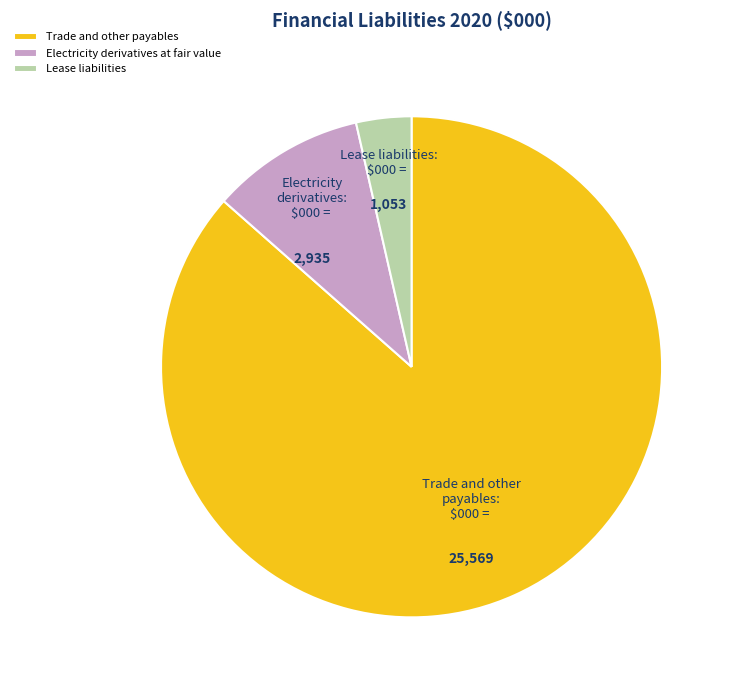

The Electricity derivatives at fair value slice represents 10% of the pie. True or false?

True